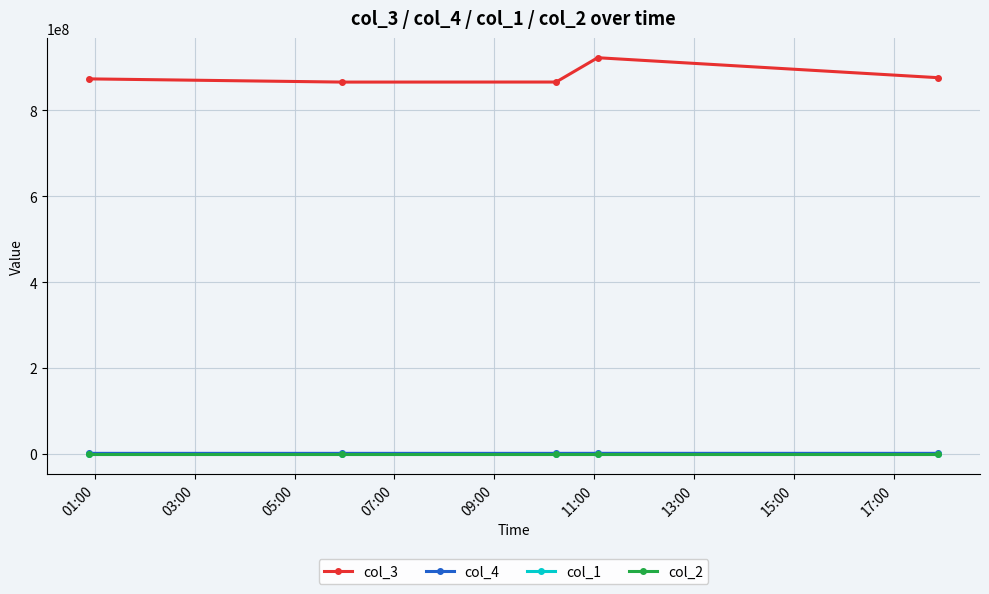

Which series has the widest spread of values?

col_3